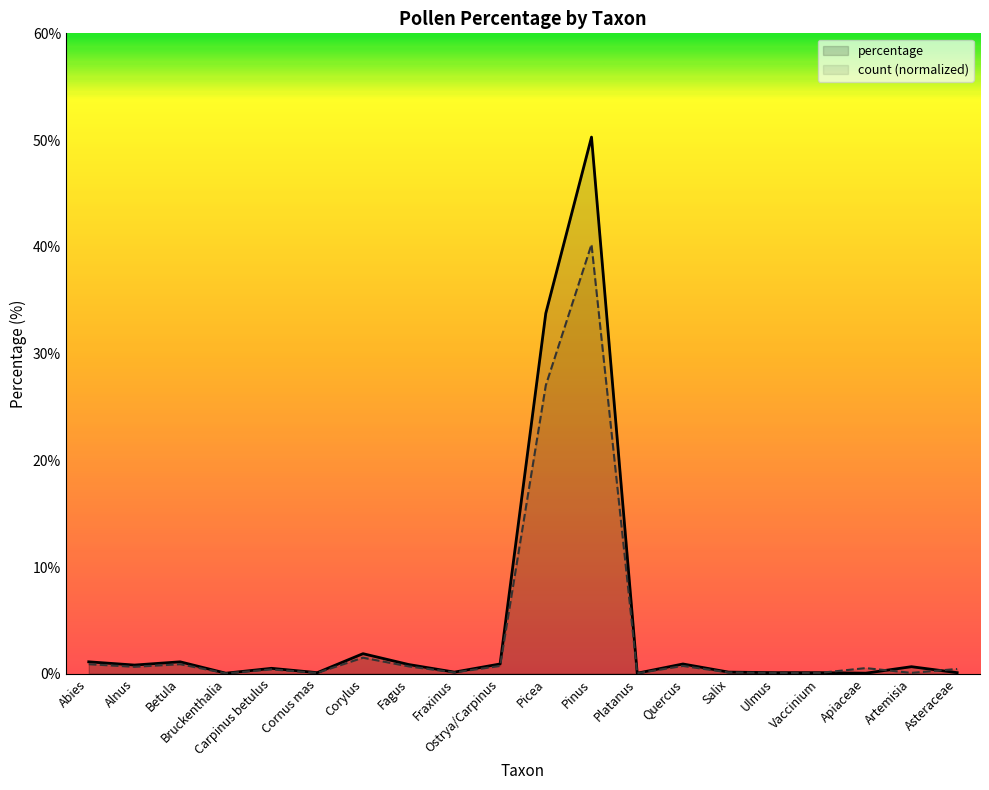

What are all the series names shown in the legend?

percentage, count